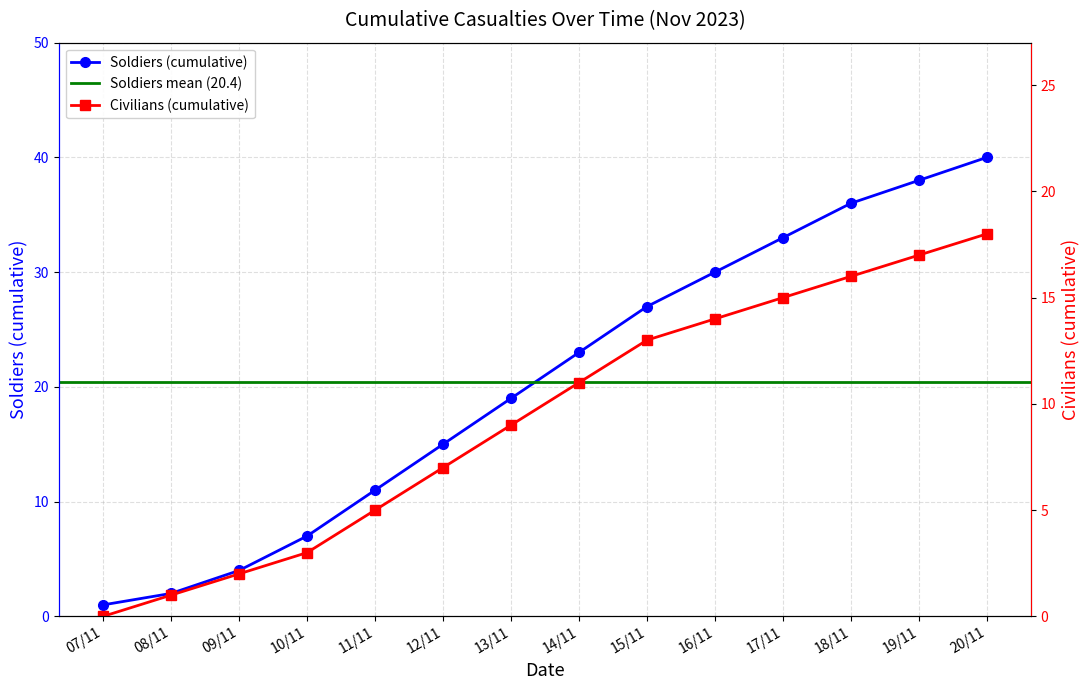

What is the difference between the maximum and minimum values in the Soldiers (cumulative) series?

39